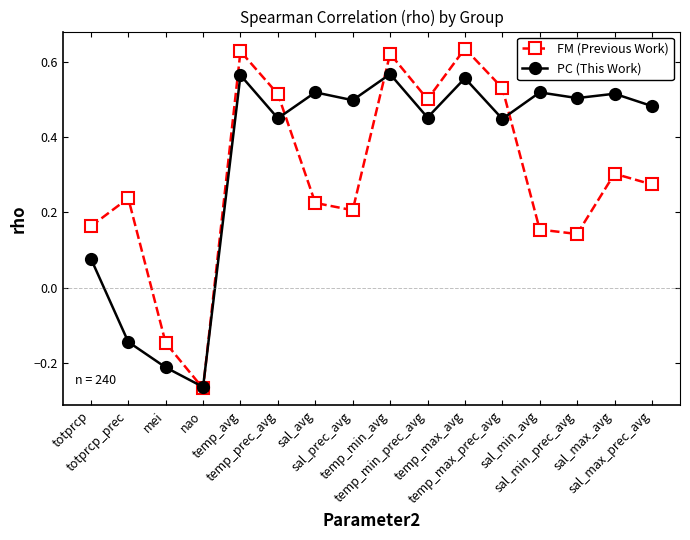

How many negative values does the PC (This Work) series have?

3